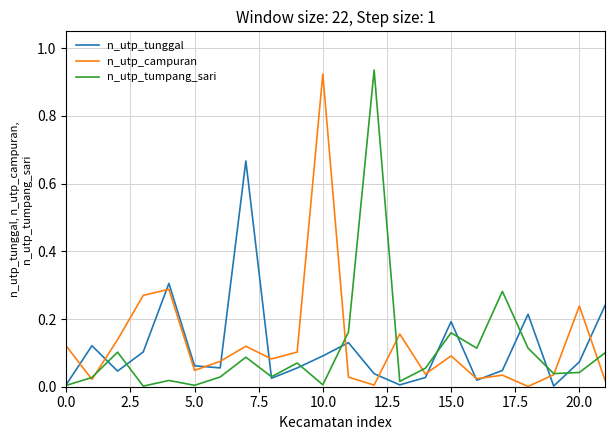

What are all the series names shown in the legend?

n_utp_tunggal, n_utp_campuran, n_utp_tumpang_sari